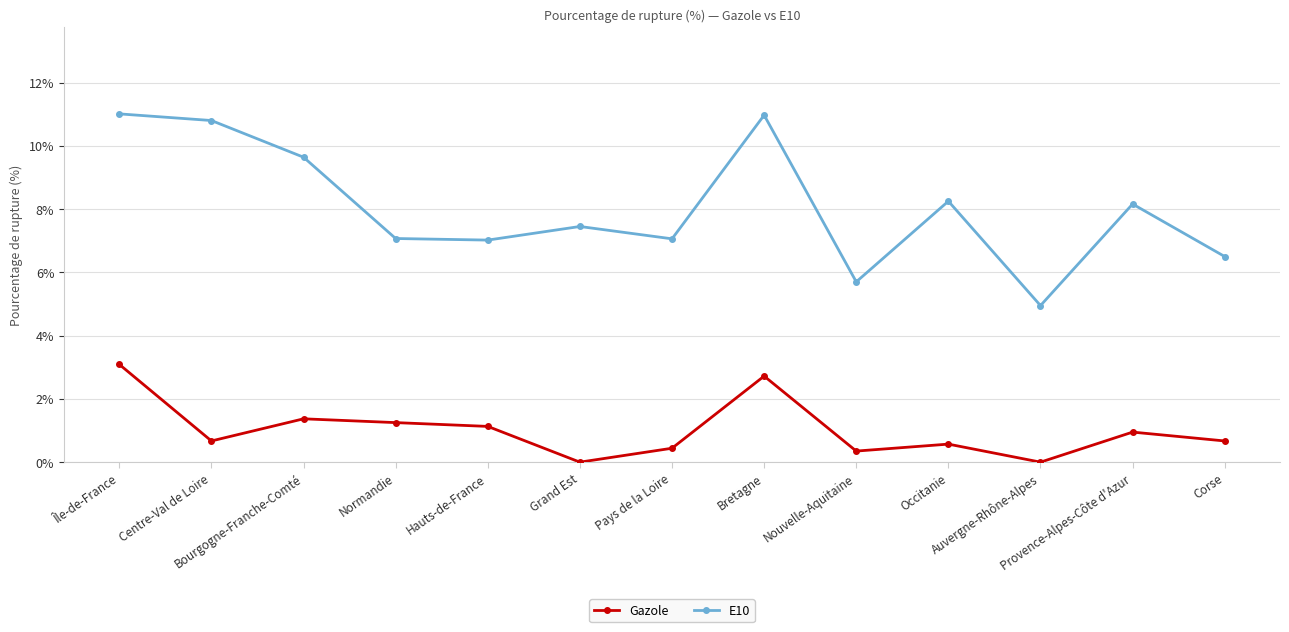

Which series has the largest range (max minus min)?

E10